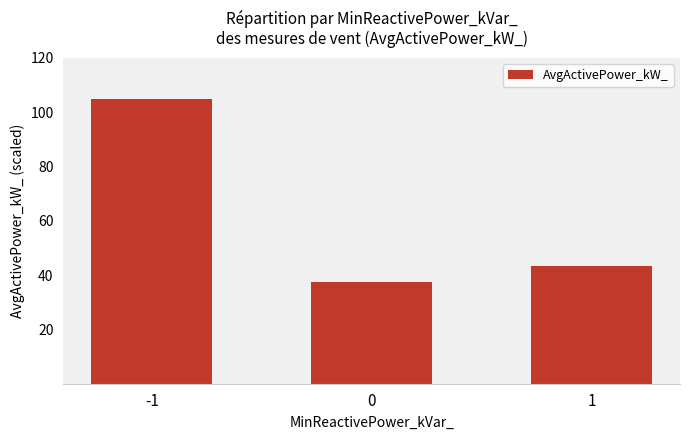

How many distinct data groups are displayed?

1